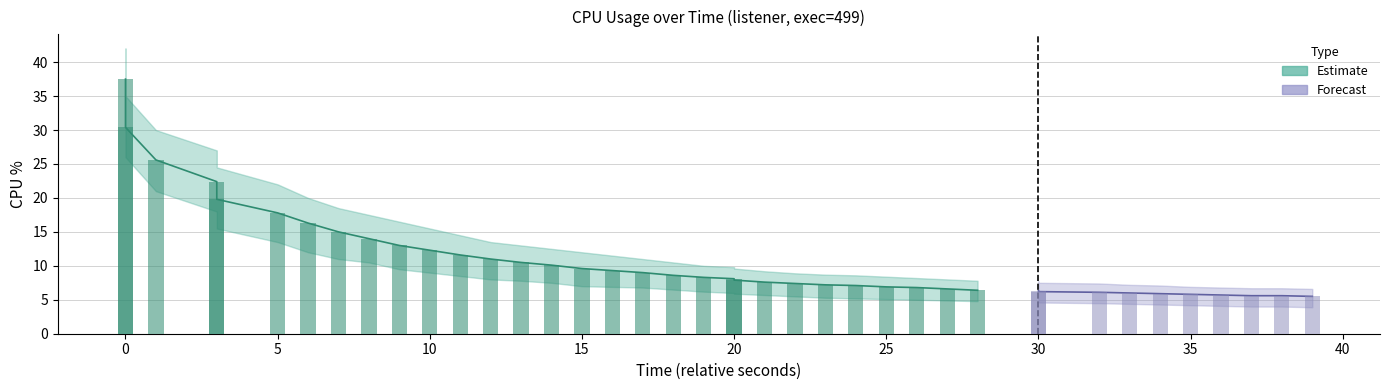

Reading left to right, list all the values displayed in this chart.

cpu: 37.5	30.4	25.6	22.4	19.8	17.8	16.3	15.0	14.0	13.0	12.3	11.6	11.0	10.5	10.1	9.6	9.3	9.0	8.6	8.3	8.1	7.9	7.6	7.4	7.2	7.1	6.9	6.8	6.6	6.4	6.3	6.2	6.1	6.0	5.9	5.8	5.7	5.6	5.6	5.5
cpu_upper: 42.0	35.0	30.0	27.0	24.5	22.0	20.0	18.5	17.5	16.5	15.5	14.5	13.5	13.0	12.5	12.0	11.5	11.0	10.5	10.0	9.8	9.6	9.2	8.9	8.7	8.6	8.4	8.2	8.0	7.8	7.7	7.5	7.4	7.2	7.1	6.9	6.8	6.7	6.7	6.6
cpu_lower: 33.0	26.0	21.0	18.0	15.5	13.5	12.0	11.0	10.5	9.5	9.0	8.5	8.0	7.8	7.5	7.0	6.9	6.8	6.5	6.2	6.0	5.9	5.7	5.5	5.3	5.2	5.1	5.0	4.9	4.8	4.7	4.6	4.5	4.4	4.3	4.2	4.1	4.0	4.0	3.9